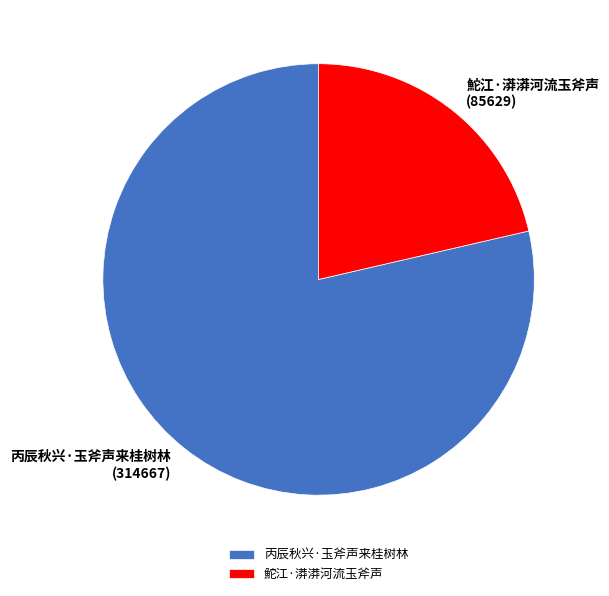

Rank the categories by value from highest to lowest.

丙辰秋兴·玉斧声来桂树林, 鮀江·漭漭河流玉斧声